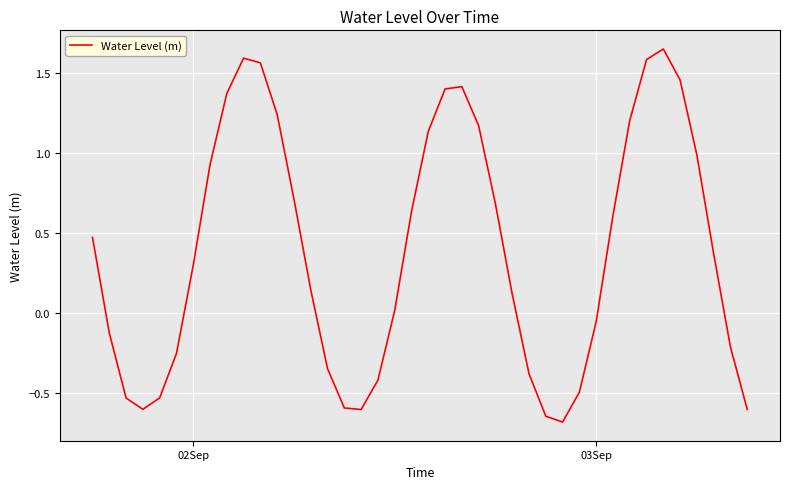

What is the minimum value shown in the chart?

-0.7